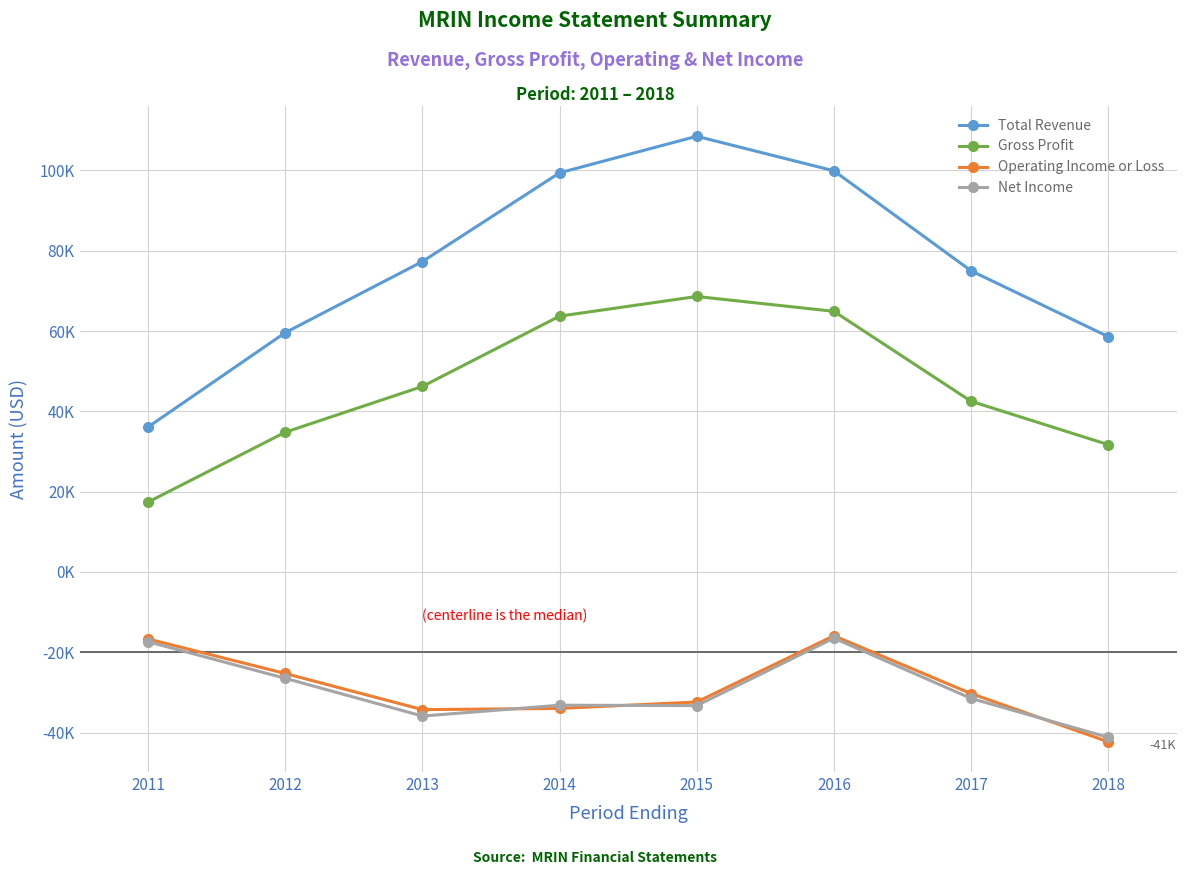

Which series has the largest total across all categories?

Total Revenue